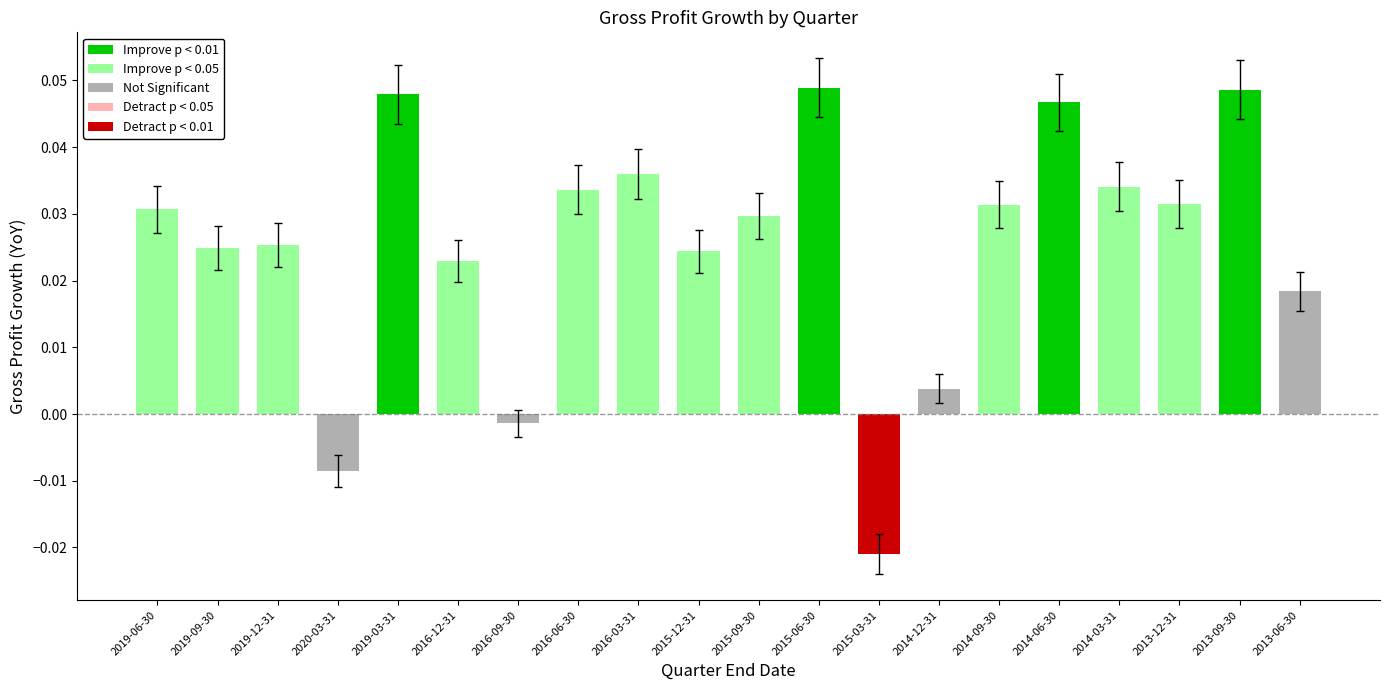

What is the label of the 3rd bar from the left?

2019-12-31